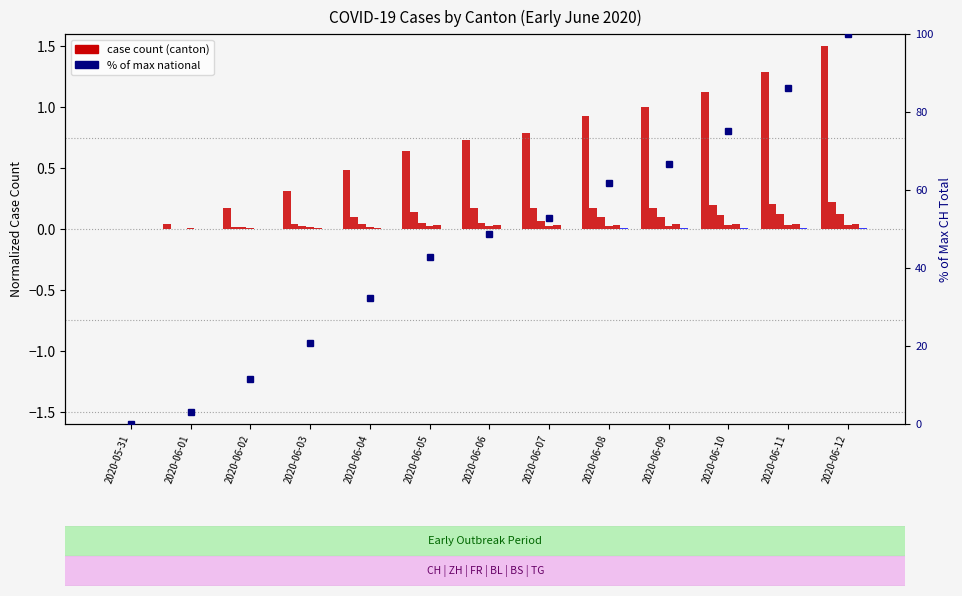

What position from the left is 2020-06-06?

7